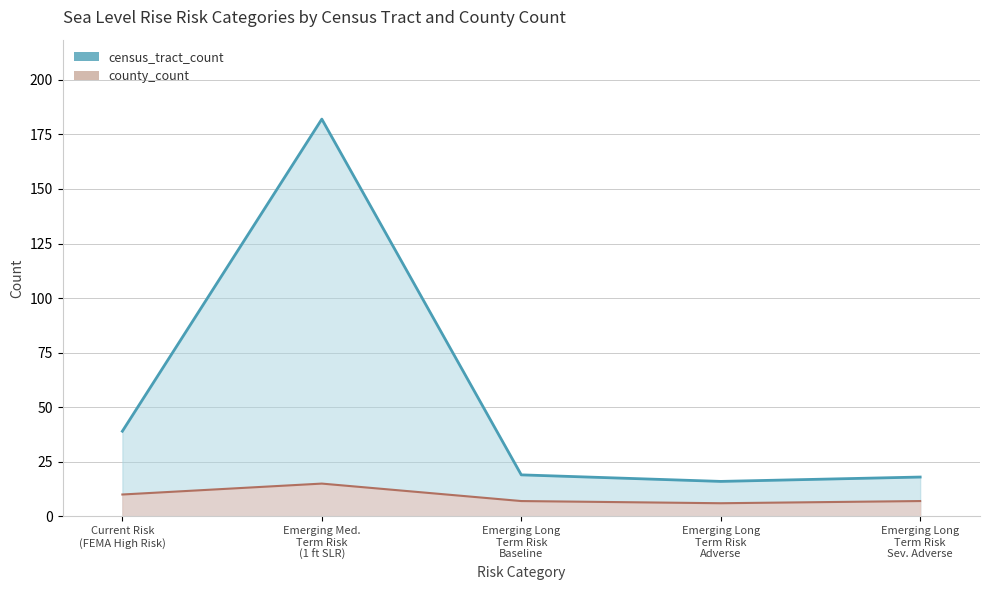

Reading left to right, what are all the values shown in this chart?

census_tract_count: 39	182	19	16	18
county_count: 10	15	7	6	7